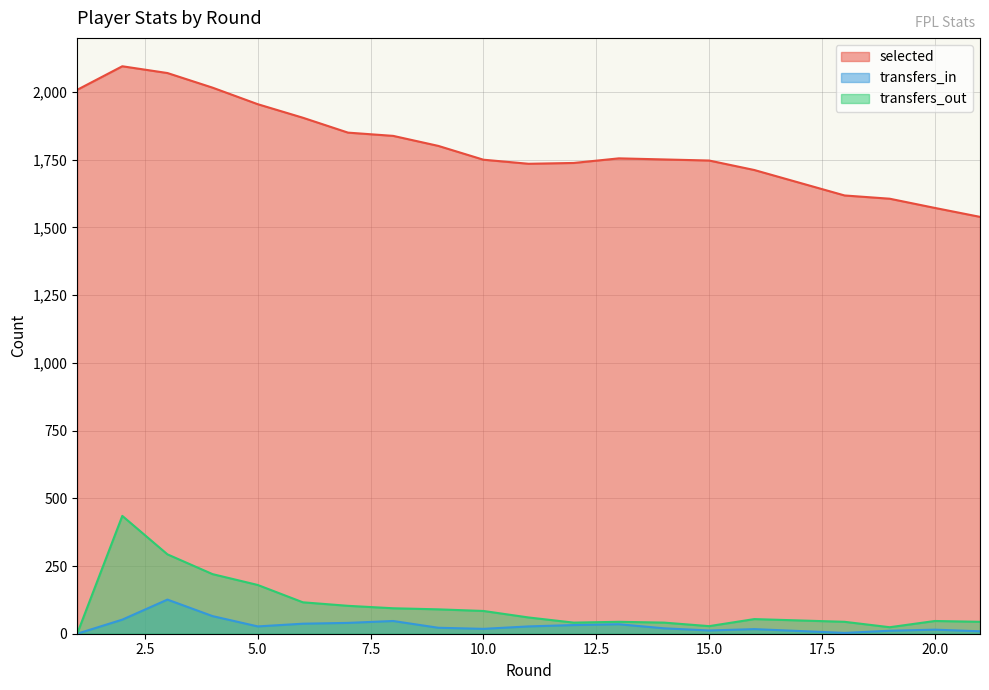

Where is the first local minimum for selected?

11